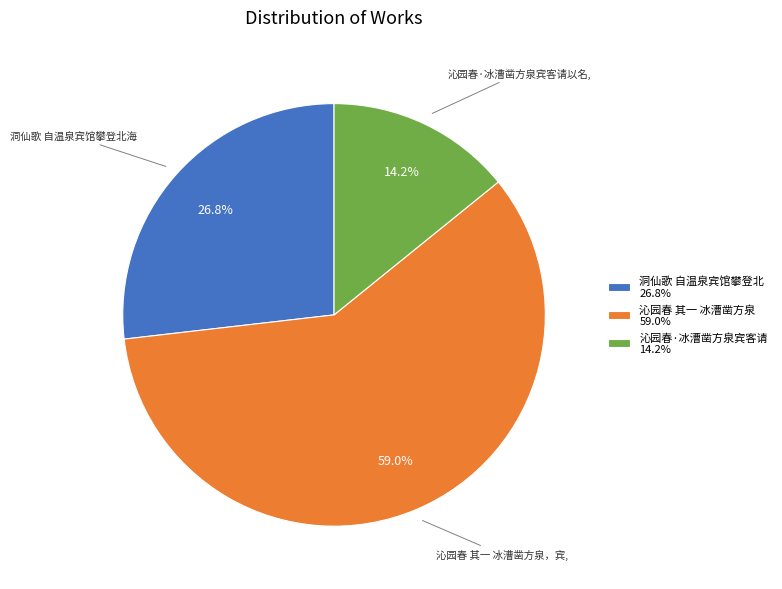

What is the ratio of the value at 沁园春·冰漕凿方泉宾客请 14.2% to the value at 洞仙歌 自温泉宾馆攀登北 26.8%?

0.5